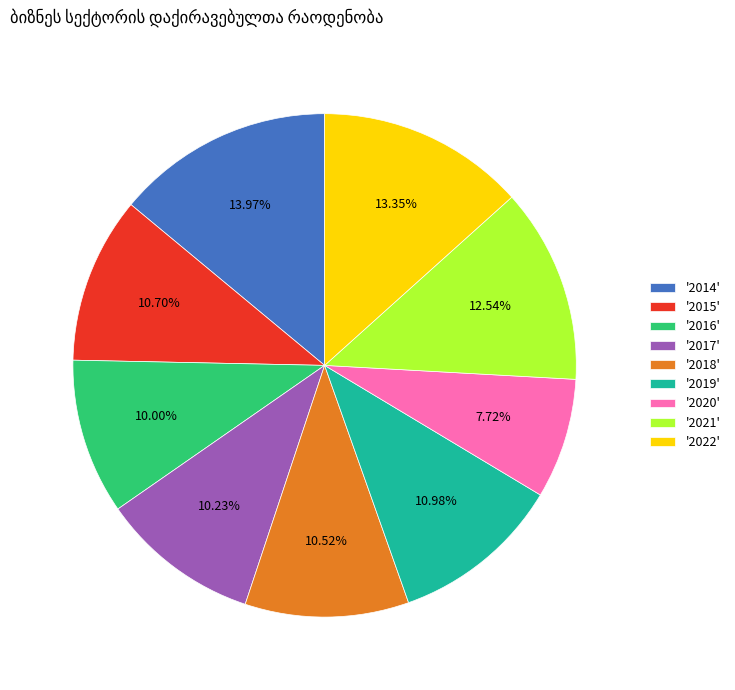

Combined, do '2018' and '2022' account for over 50%?

No